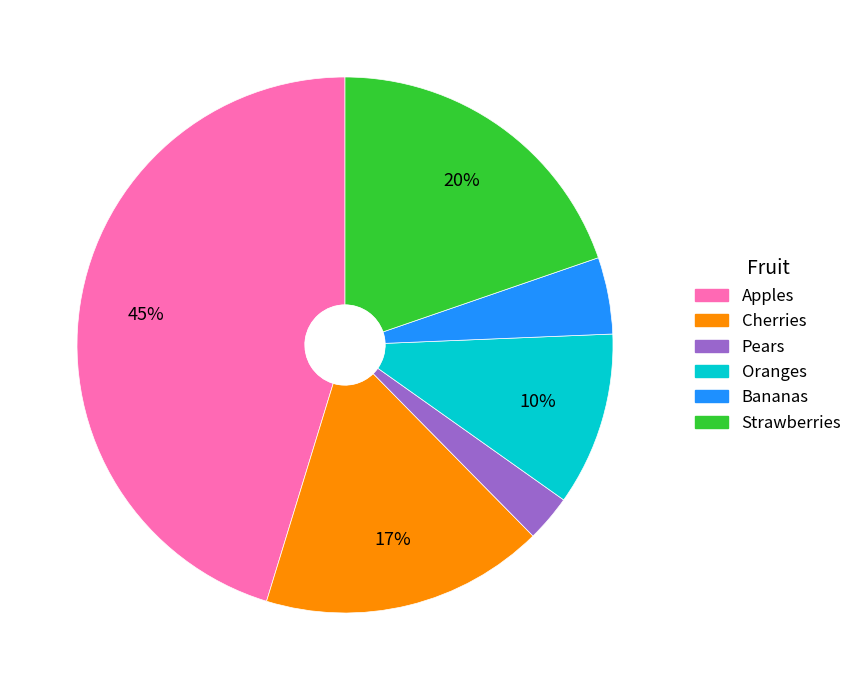

Is it true that Oranges is 1% of the pie?

False